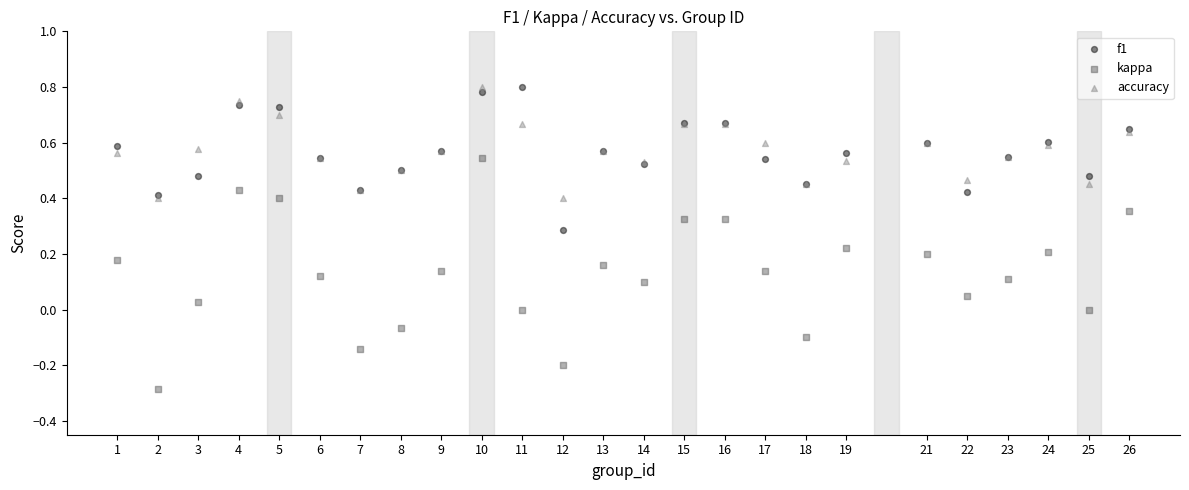

Which series has the largest Y range (max minus min)?

kappa